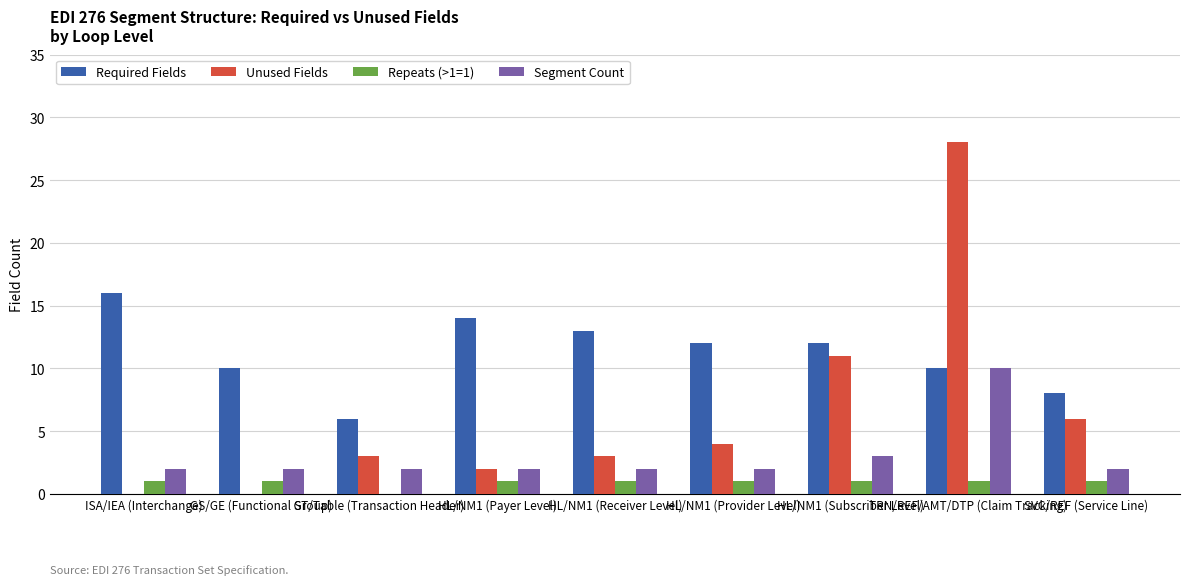

Which series changed the most between ISA/IEA (Interchange) and HL/NM1 (Subscriber Level)?

Unused Fields